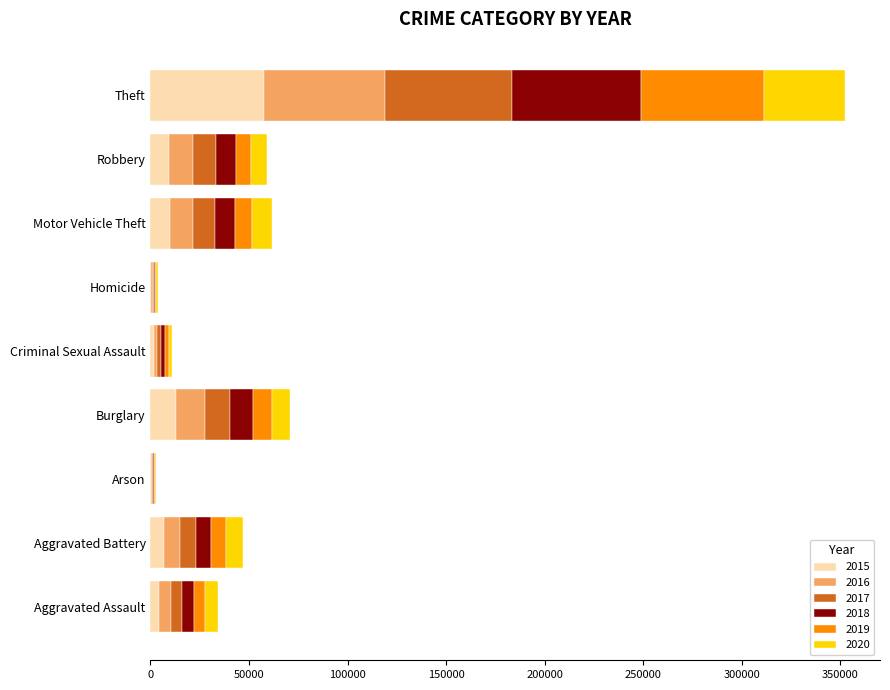

At which category is the sum across all series the highest?

Theft